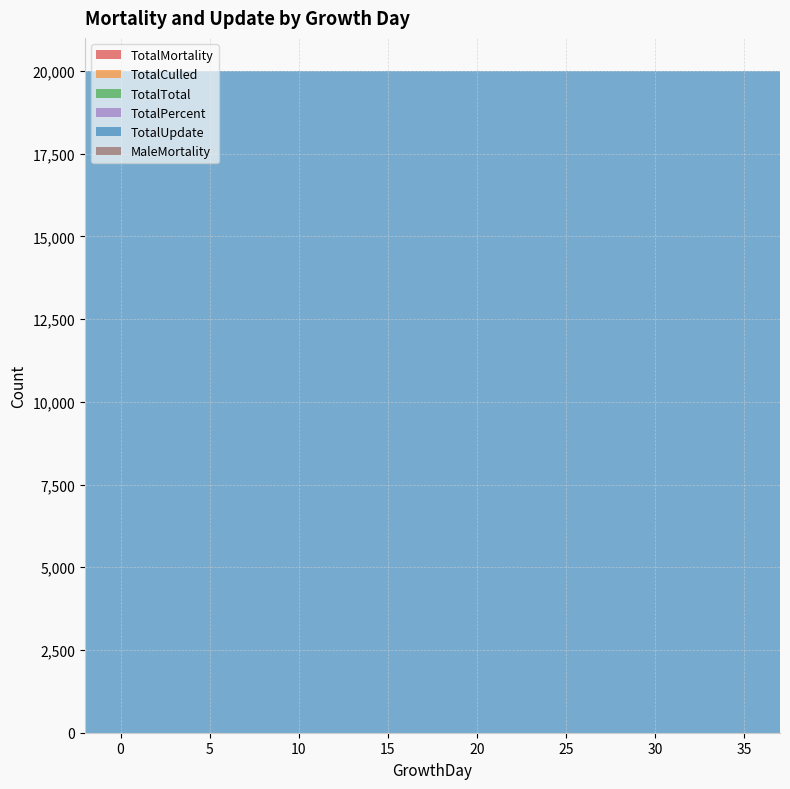

Reading right to left, list all the values displayed in this chart.

TotalMortality: 37=0	36=0	35=0	34=0	33=0	32=0	31=0	30=0	29=0	28=0	27=0	26=0	25=0	24=0	23=0	22=0	21=0	20=0	19=0	18=0	17=0	16=0	15=0	14=0	13=0	12=0	11=0	10=0	9=0	8=0	7=0	6=0	5=0	4=0	3=0	2=0	1=0	0=0	-1=0	-2=0
TotalCulled: 37=0	36=0	35=0	34=0	33=0	32=0	31=0	30=0	29=0	28=0	27=0	26=0	25=0	24=0	23=0	22=0	21=0	20=0	19=0	18=0	17=0	16=0	15=0	14=0	13=0	12=0	11=0	10=0	9=0	8=0	7=0	6=0	5=0	4=0	3=0	2=0	1=0	0=0	-1=0	-2=0
TotalTotal: 37=0	36=0	35=0	34=0	33=0	32=0	31=0	30=0	29=0	28=0	27=0	26=0	25=0	24=0	23=0	22=0	21=0	20=0	19=0	18=0	17=0	16=0	15=0	14=0	13=0	12=0	11=0	10=0	9=0	8=0	7=0	6=0	5=0	4=0	3=0	2=0	1=0	0=0	-1=0	-2=0
TotalPercent: 37=0	36=0	35=0	34=0	33=0	32=0	31=0	30=0	29=0	28=0	27=0	26=0	25=0	24=0	23=0	22=0	21=0	20=0	19=0	18=0	17=0	16=0	15=0	14=0	13=0	12=0	11=0	10=0	9=0	8=0	7=0	6=0	5=0	4=0	3=0	2=0	1=0	0=0	-1=0	-2=0
TotalUpdate: 37=20000	36=20000	35=20000	34=20000	33=20000	32=20000	31=20000	30=20000	29=20000	28=20000	27=20000	26=20000	25=20000	24=20000	23=20000	22=20000	21=20000	20=20000	19=20000	18=20000	17=20000	16=20000	15=20000	14=20000	13=20000	12=20000	11=20000	10=20000	9=20000	8=20000	7=20000	6=20000	5=20000	4=20000	3=20000	2=20000	1=20000	0=20000	-1=20000	-2=20000
MaleMortality: 37=0	36=0	35=0	34=0	33=0	32=0	31=0	30=0	29=0	28=0	27=0	26=0	25=0	24=0	23=0	22=0	21=0	20=0	19=0	18=0	17=0	16=0	15=0	14=0	13=0	12=0	11=0	10=0	9=0	8=0	7=0	6=0	5=0	4=0	3=0	2=0	1=0	0=0	-1=0	-2=0